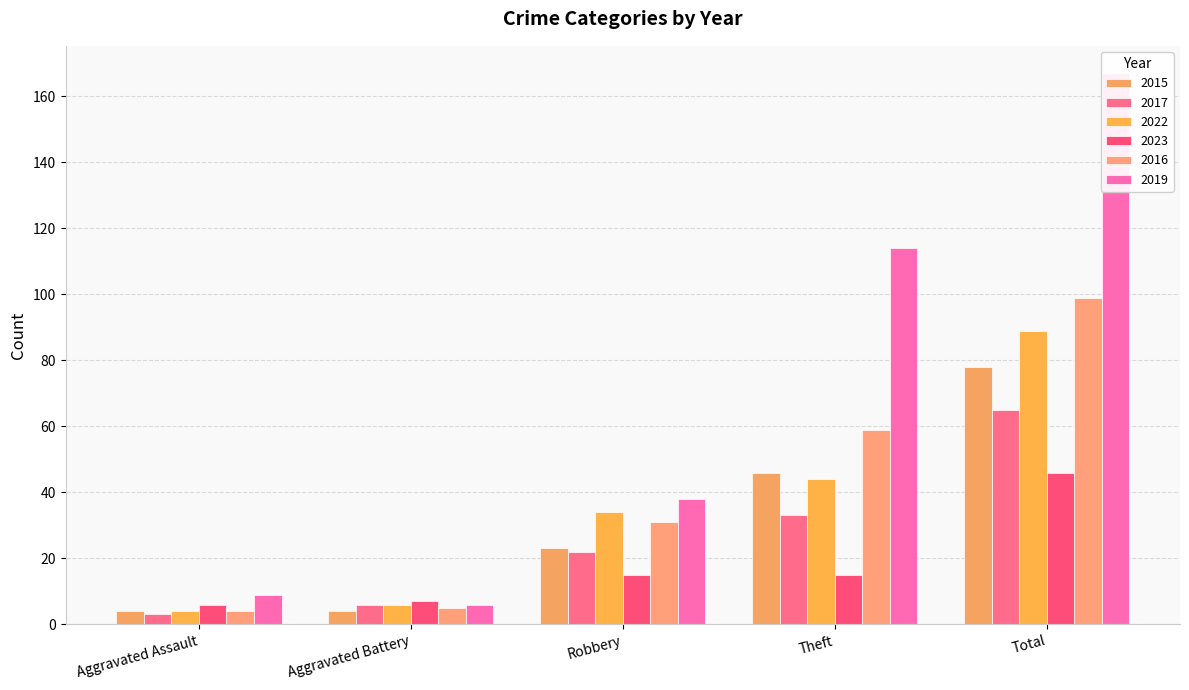

Reading right to left, extract all data points from this chart.

2015: 78	46	23	4	4
2017: 65	33	22	6	3
2022: 89	44	34	6	4
2023: 46	15	15	7	6
2016: 99	59	31	5	4
2019: 167	114	38	6	9